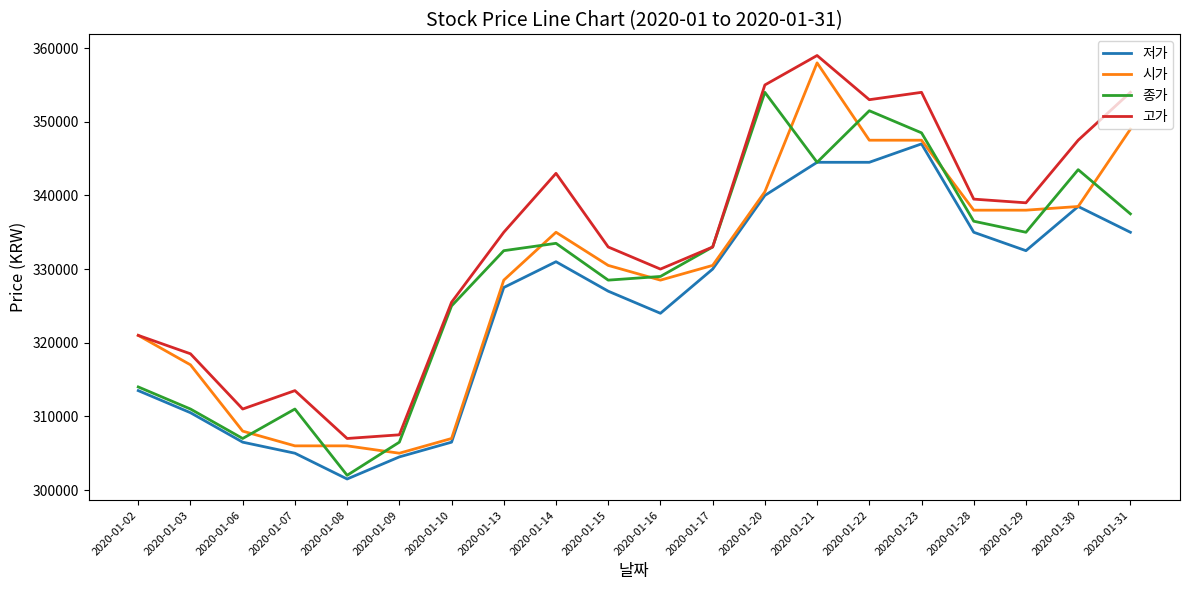

What is the spread (max minus min) of values at 2020-01-06?

4500